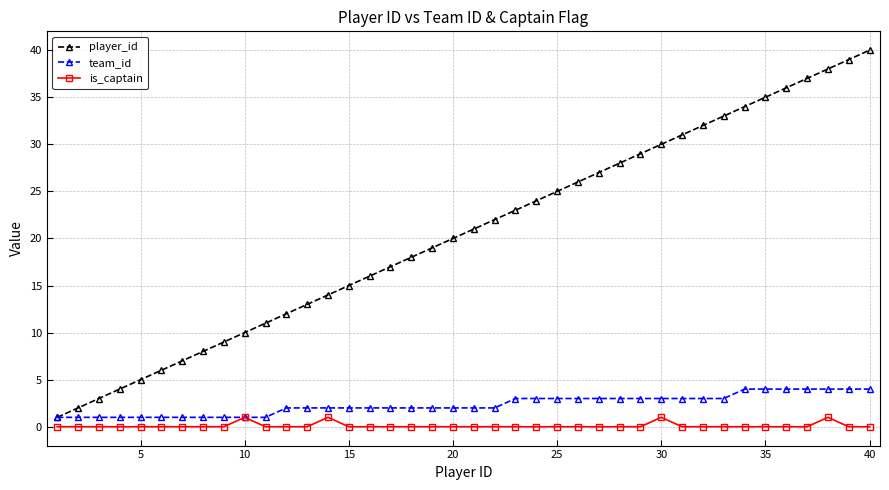

True or false: player_id has more than 1 interior local peaks.

False